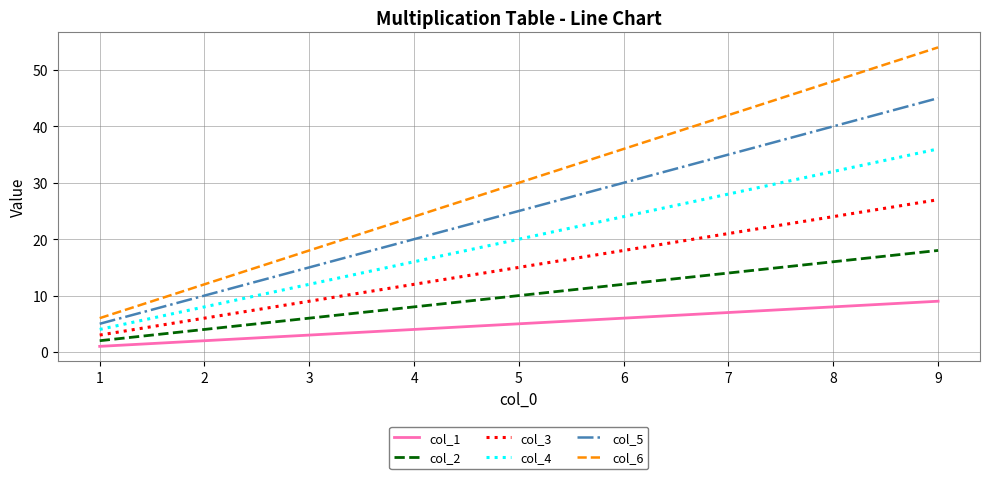

True or false: col_5 has a value of 45 at 9.

True